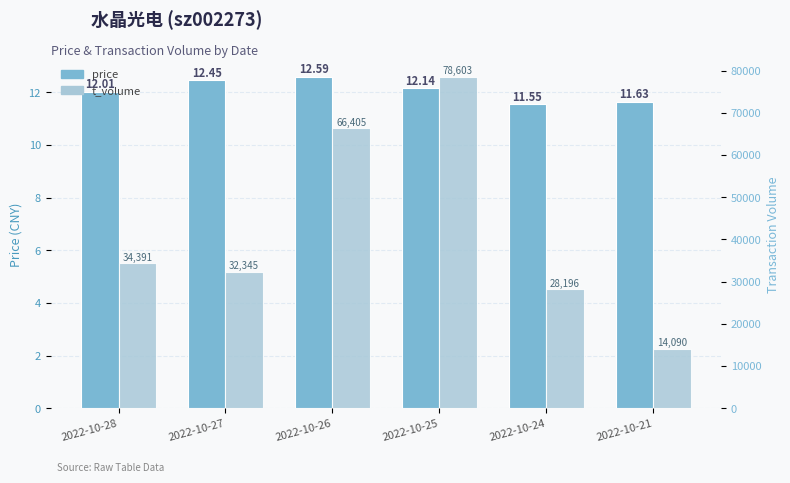

Count the number of data series in this chart.

2